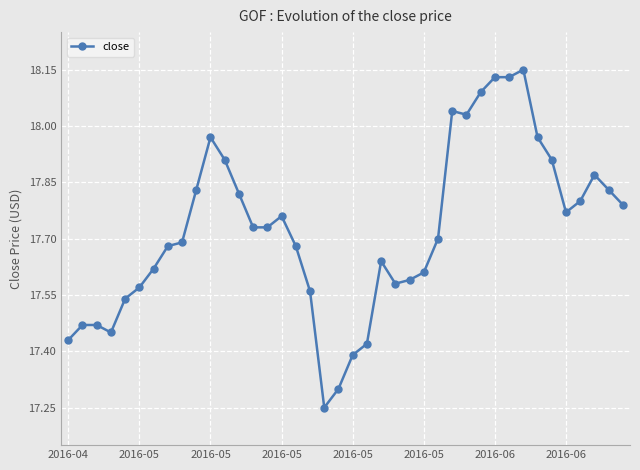

What is the difference between the second highest and second lowest values?

0.8